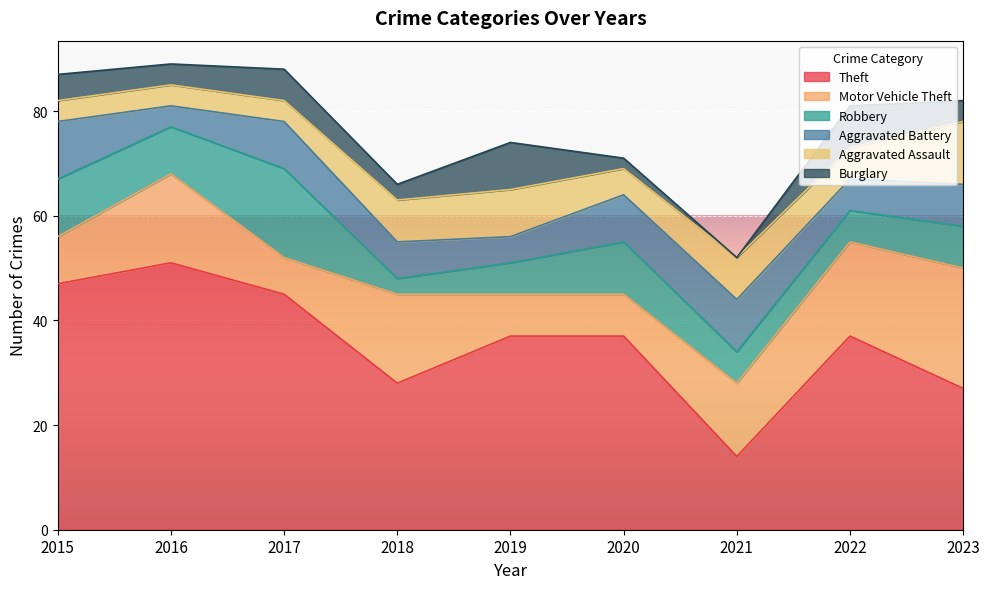

List the series in order of their peak value, lowest first.

Burglary, Aggravated Battery, Aggravated Assault, Robbery, Motor Vehicle Theft, Theft